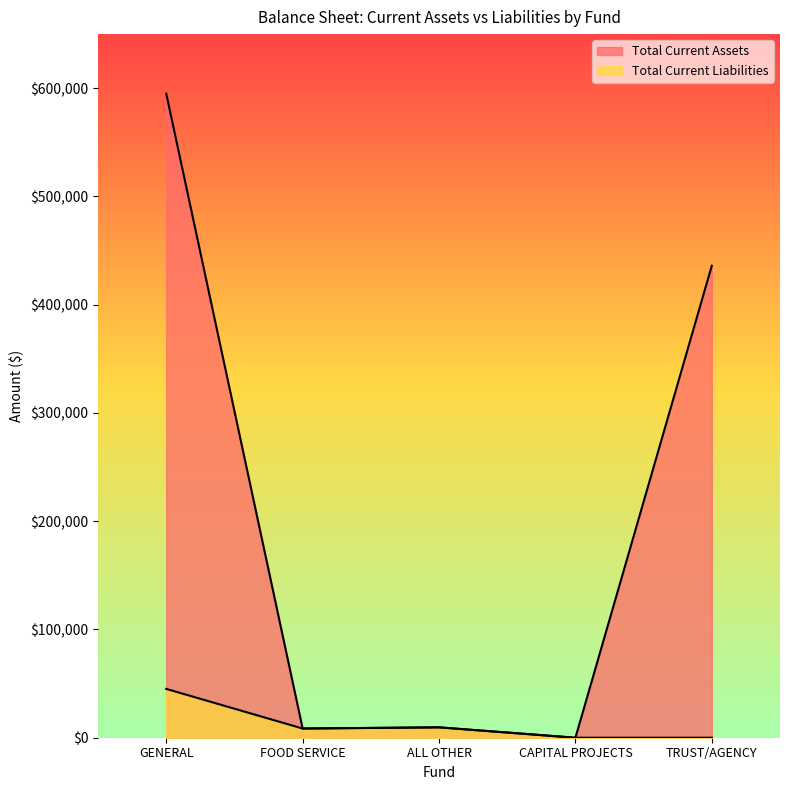

The Total Current Liabilities series shows 15234.0 at FOOD SERVICE. True or false?

False